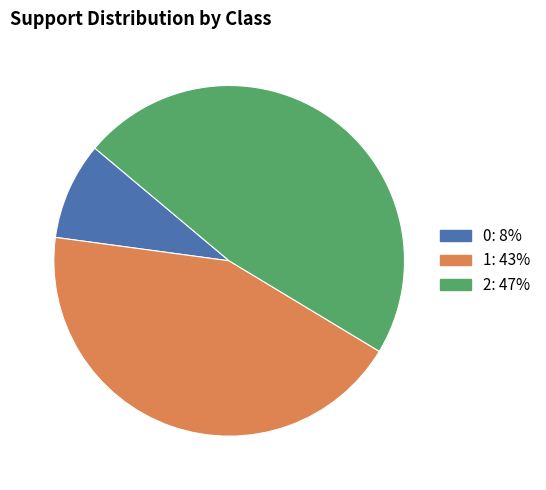

Is the sum of 1 and 0 greater than half?

Yes